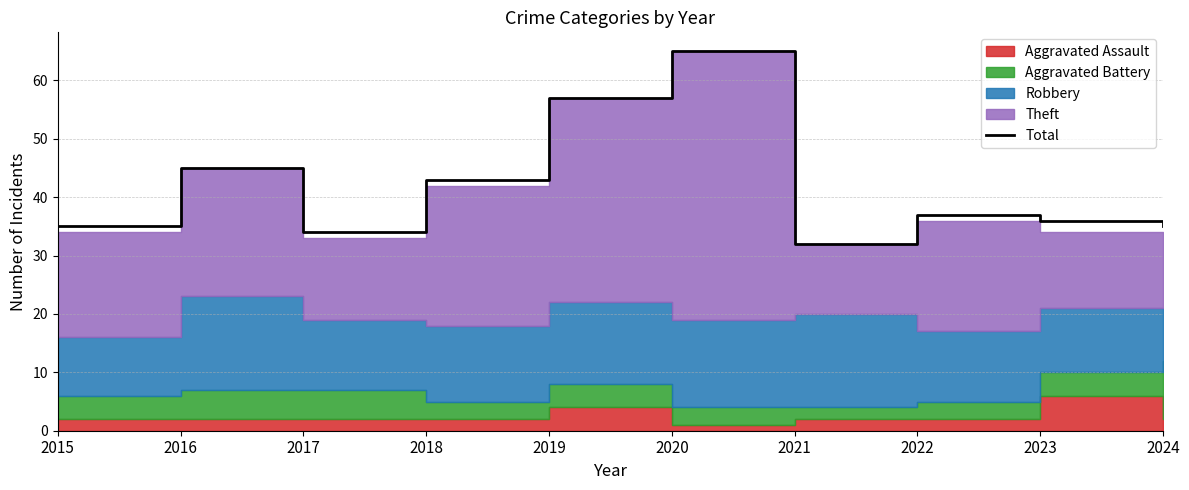

Reading left to right, what are all the values shown in this chart?

35	45	34	43	57	65	32	37	36	35